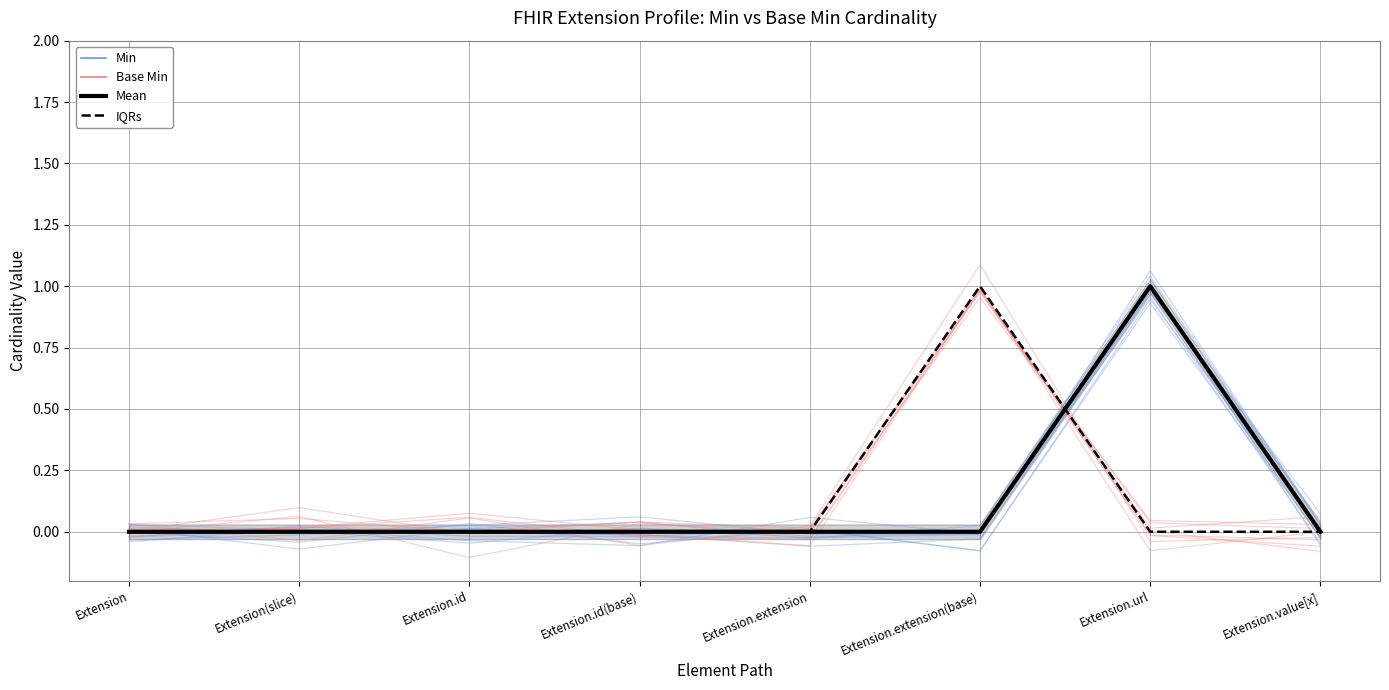

Does the chart have visible grid lines?

Yes